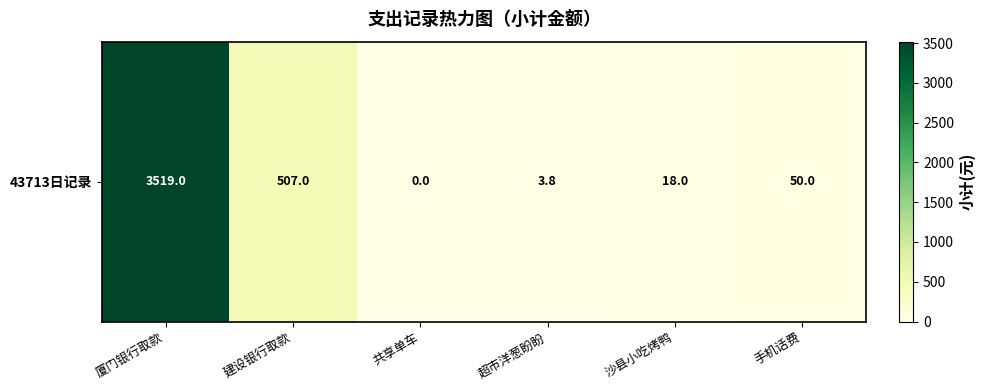

Where does the data first go above 50?

厦门银行取款